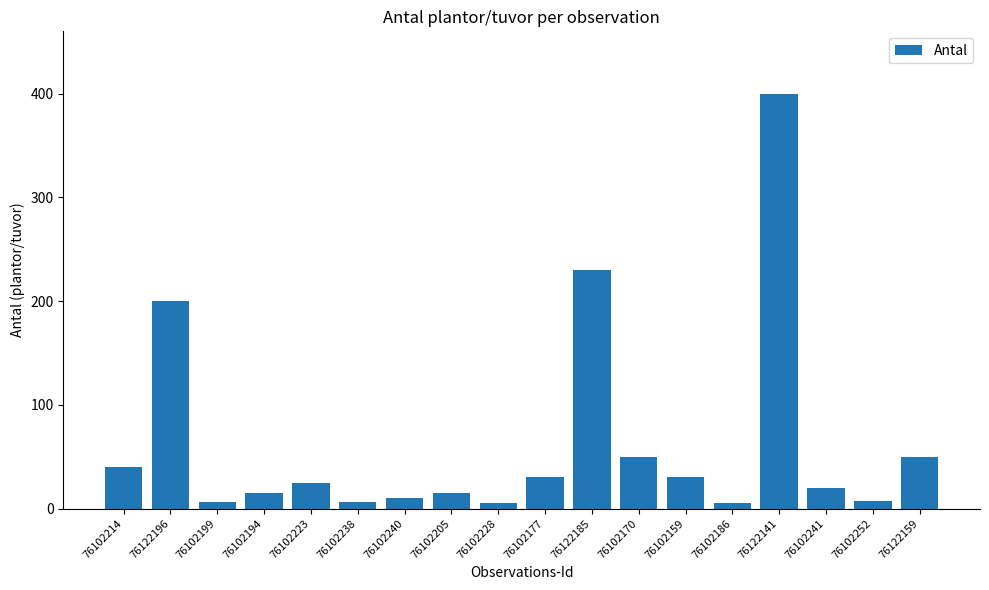

True or false: the data shows 50 at 76102170.

True